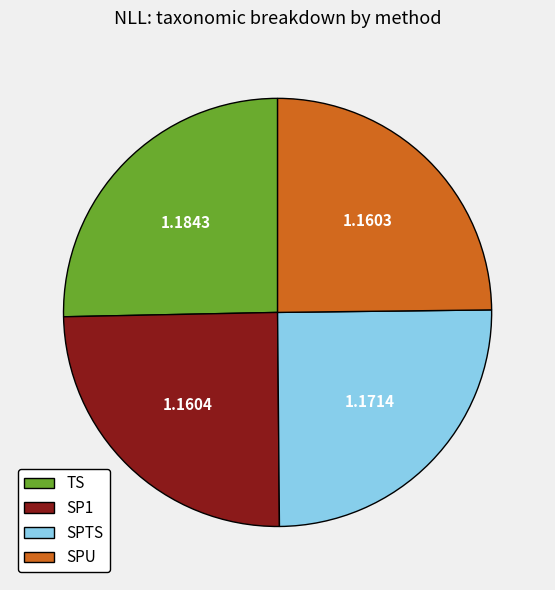

Does any single category account for the majority?

No